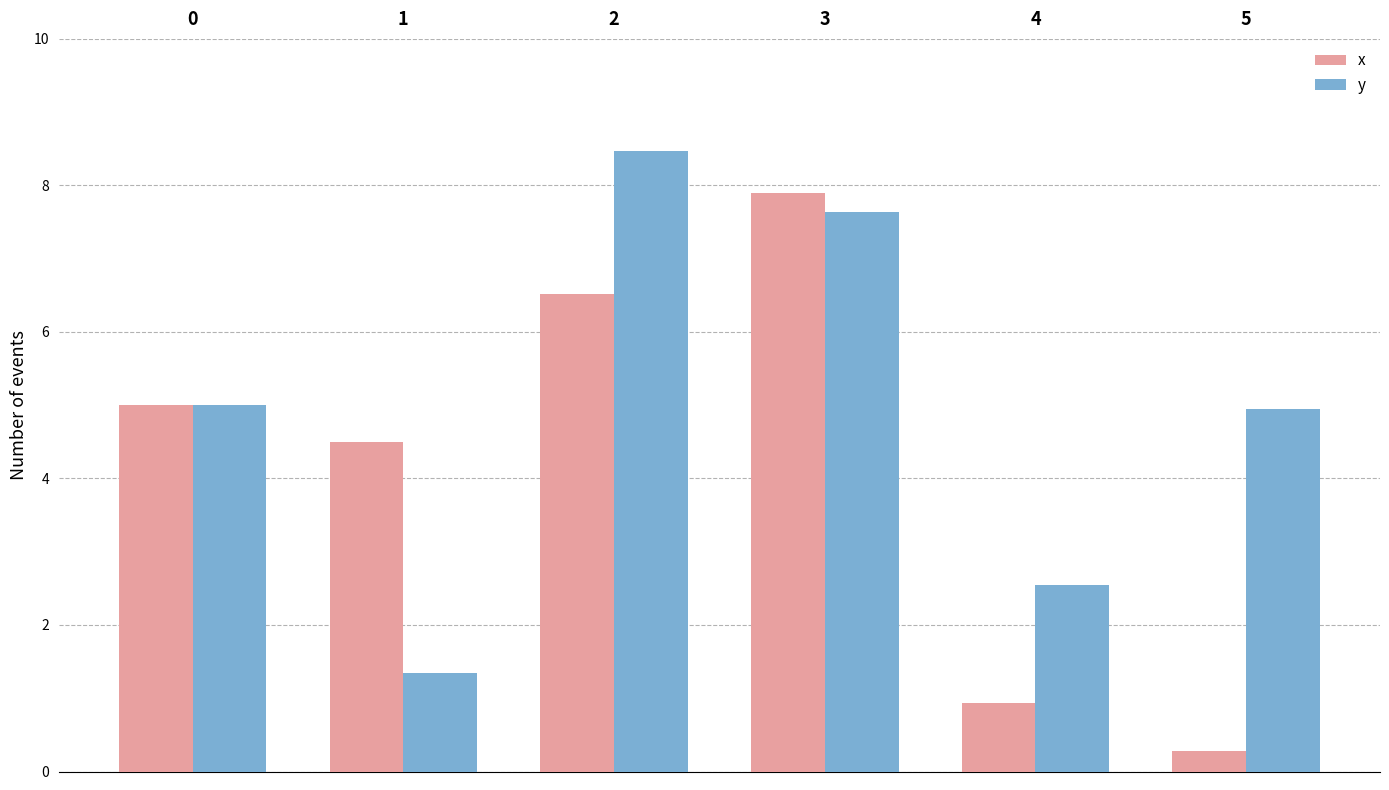

What is the sum of the x values at 5 and 0?

5.3